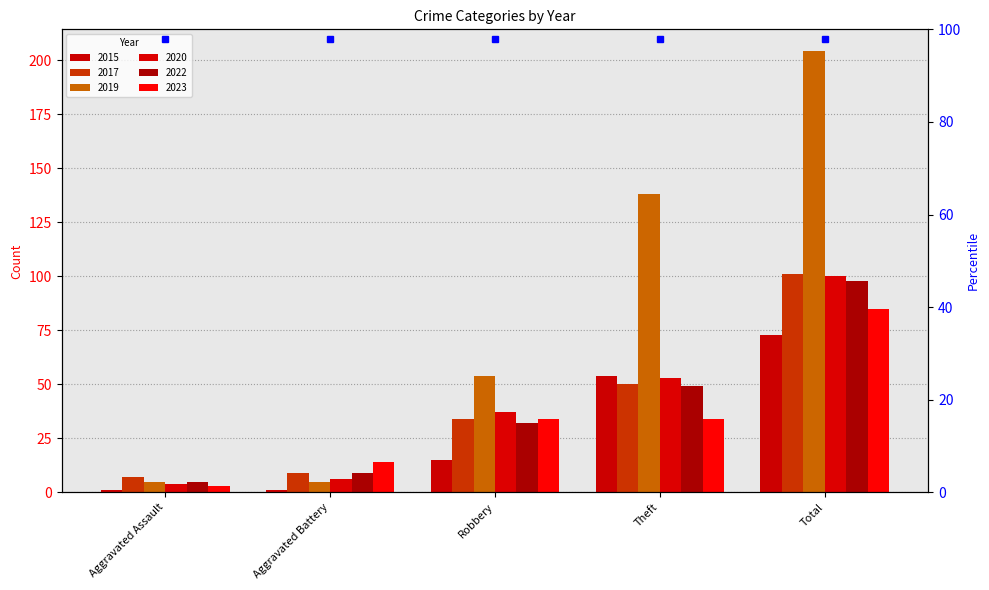

What position from the left is Theft?

4